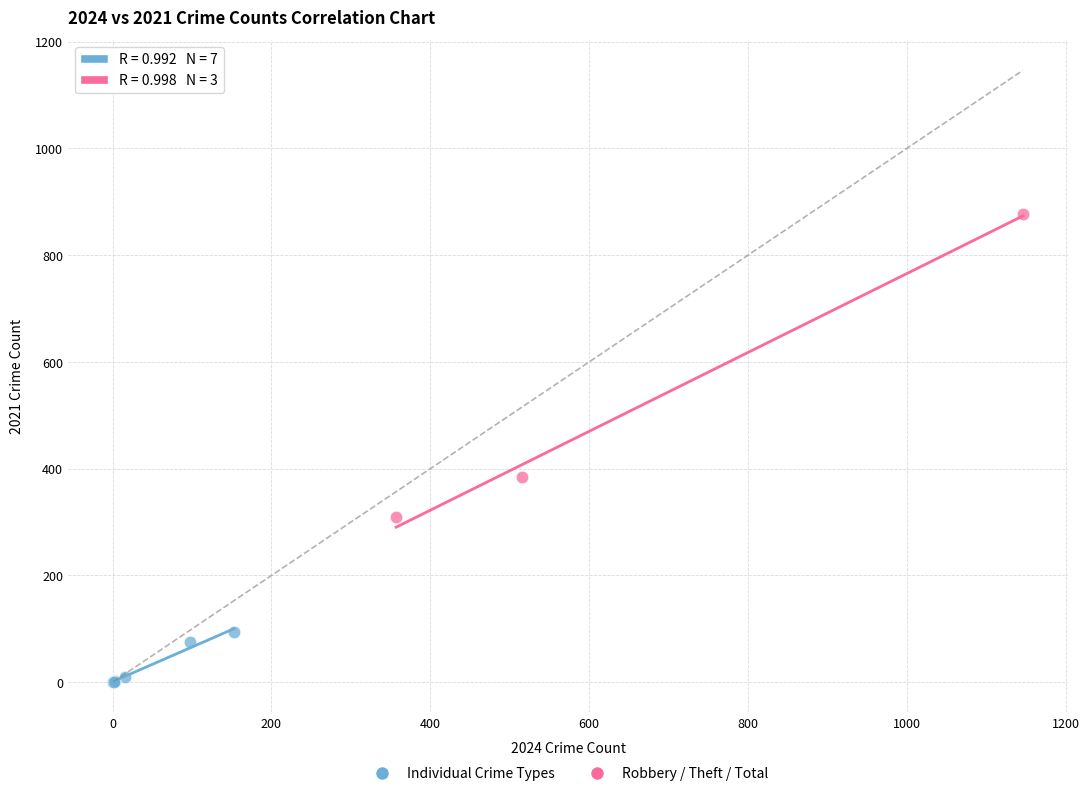

Which series contains the highest Y value?

Robbery / Theft / Total